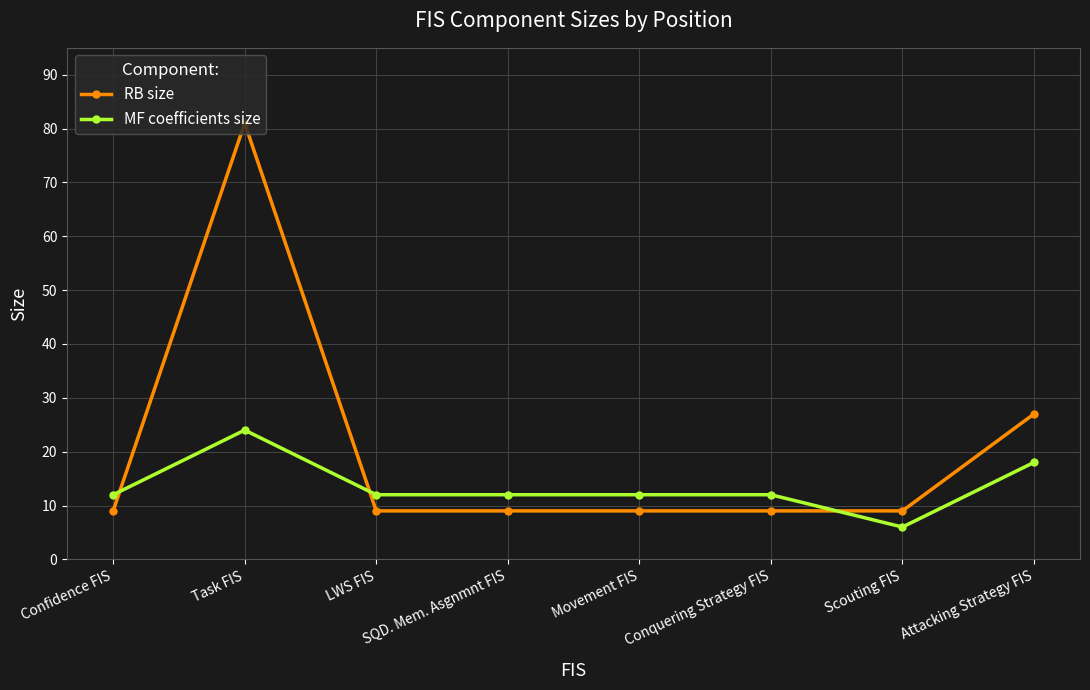

Which category has the highest value across all series?

Task FIS